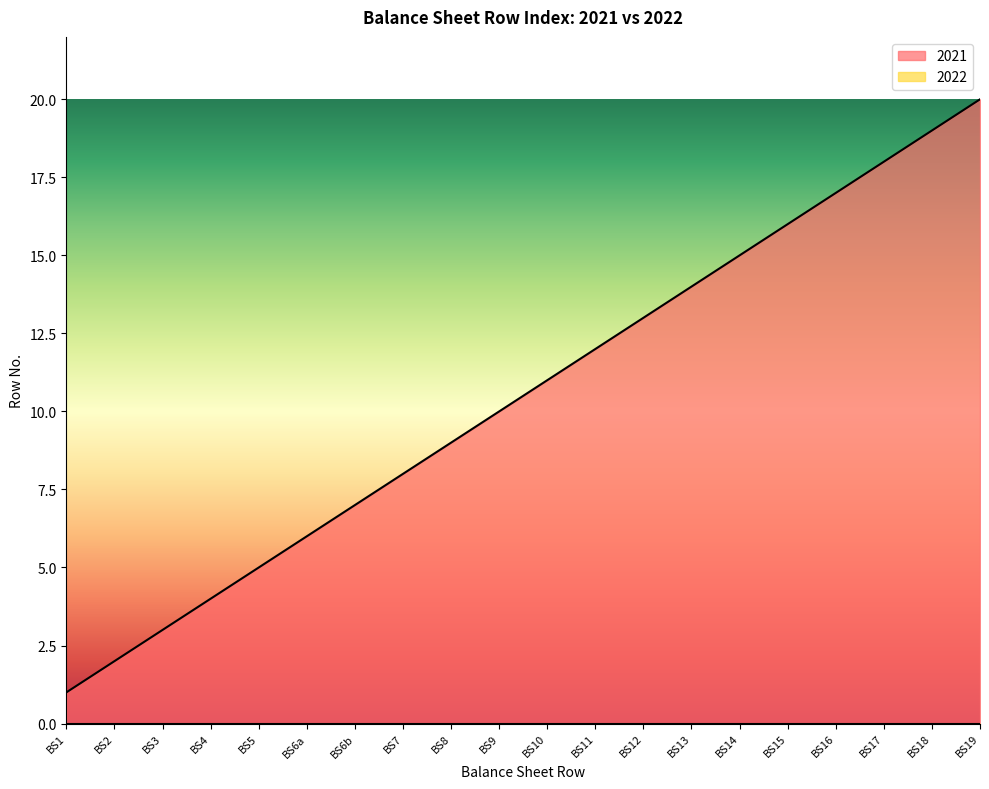

What is the difference between the second highest and minimum values?

18